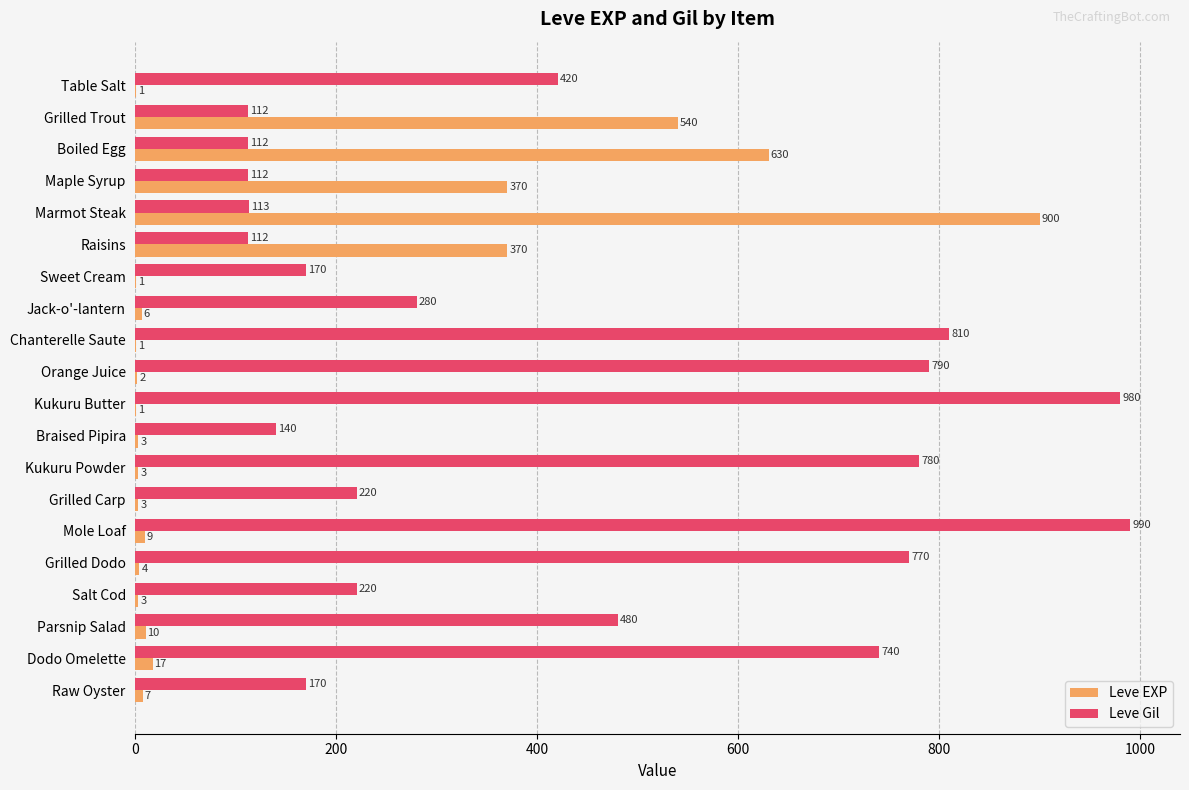

Is the value of Leve EXP at Salt Cod greater than the value of Leve Gil at Raisins?

No